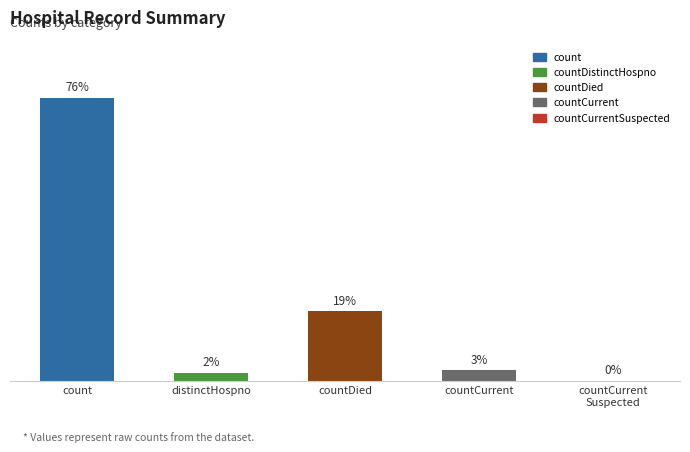

Does the chart contain stacked bars?

No